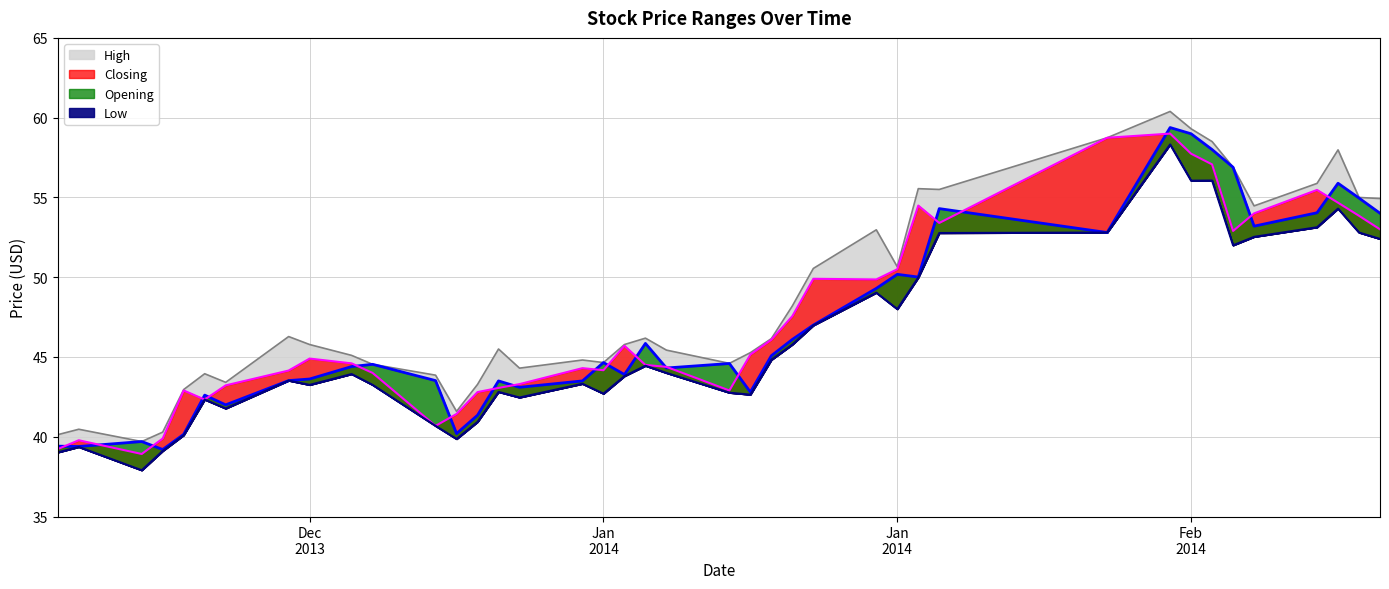

True or false: Low and Opening cross at least once.

False